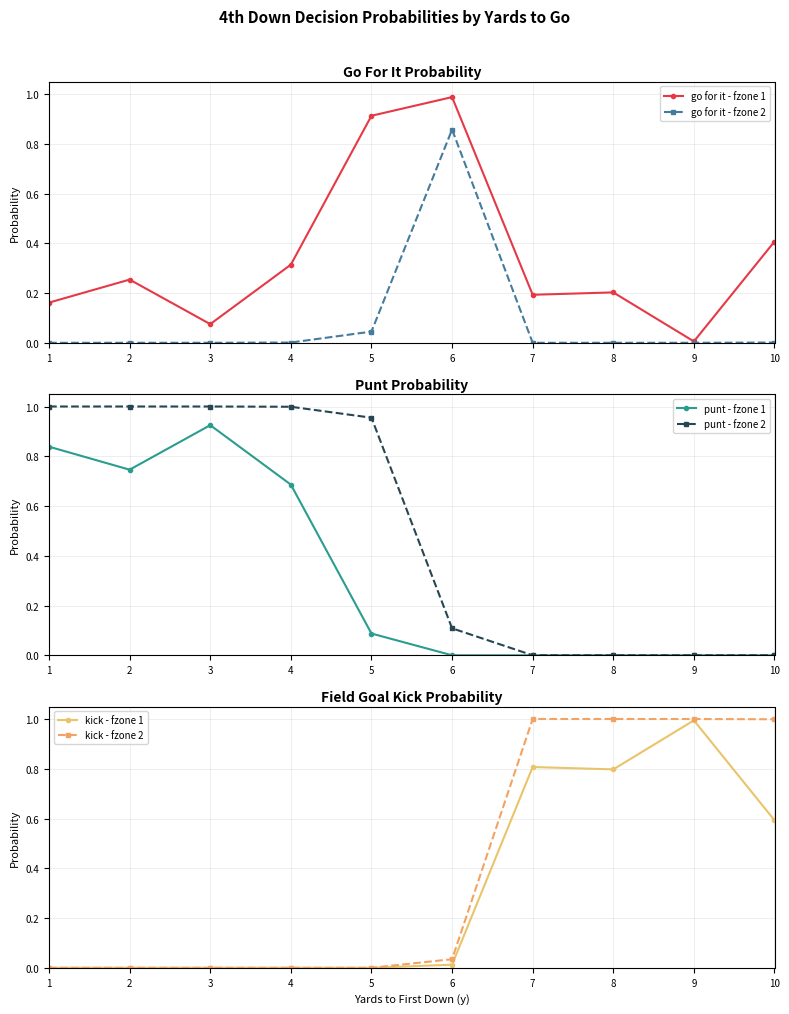

Count the number of data series in this chart.

6